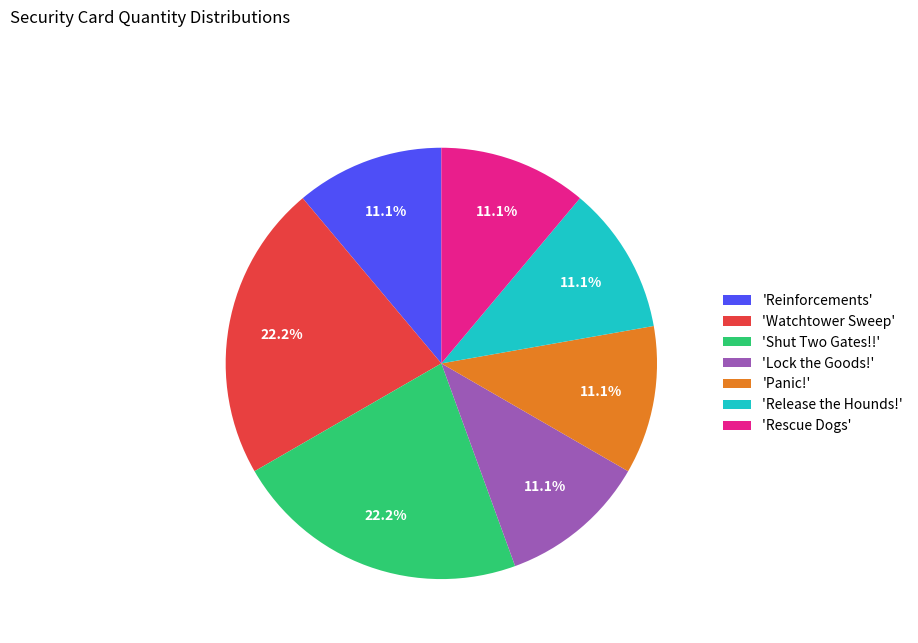

Does 'Reinforcements' account for over 50% of the chart?

No